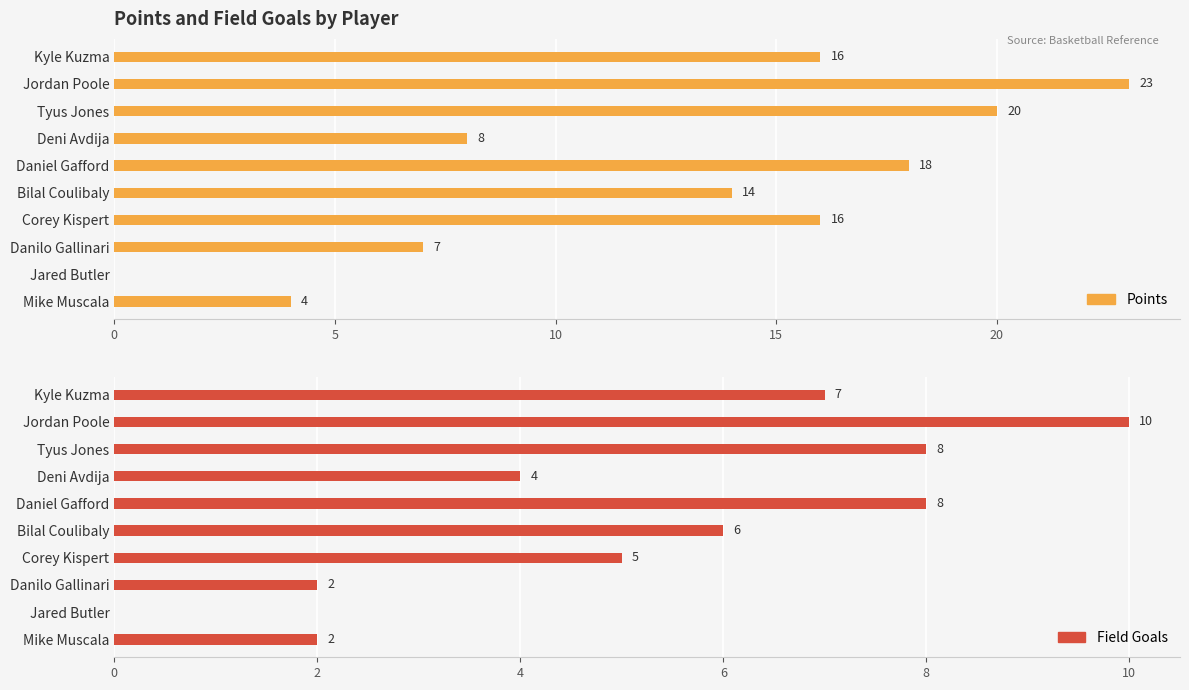

Rank the series by their average value, from highest to lowest.

Points, Field Goals